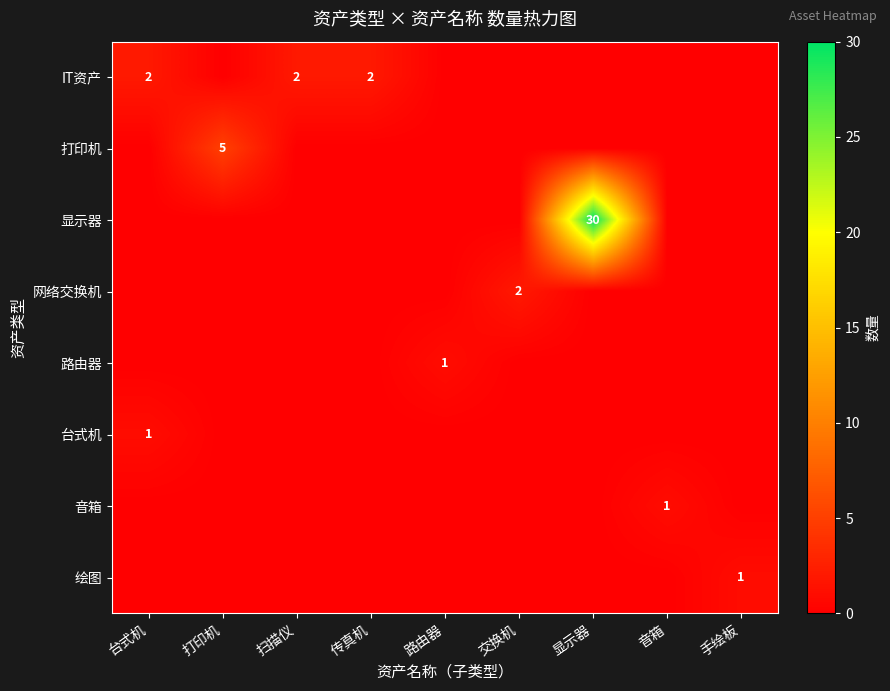

The value of 音箱 at 音箱 is 1. True or false?

True